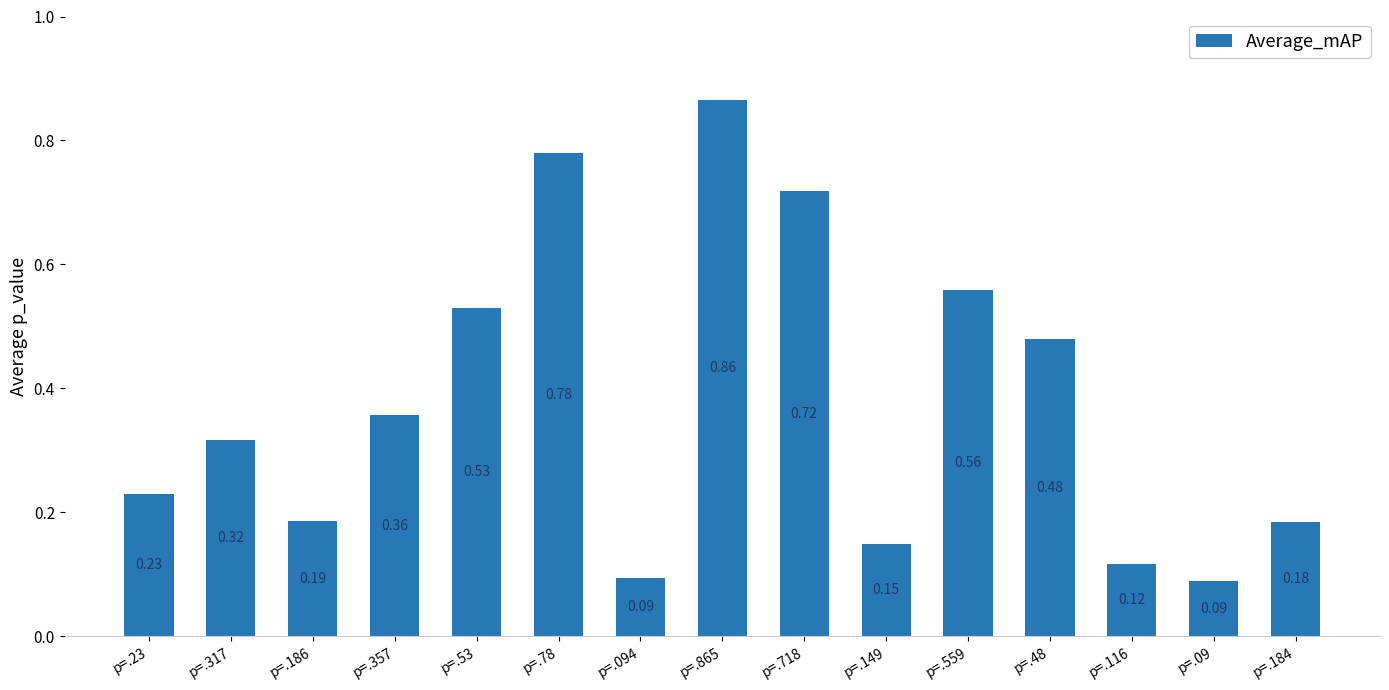

Which has a higher value, p=.718 or p=.149?

p=.718